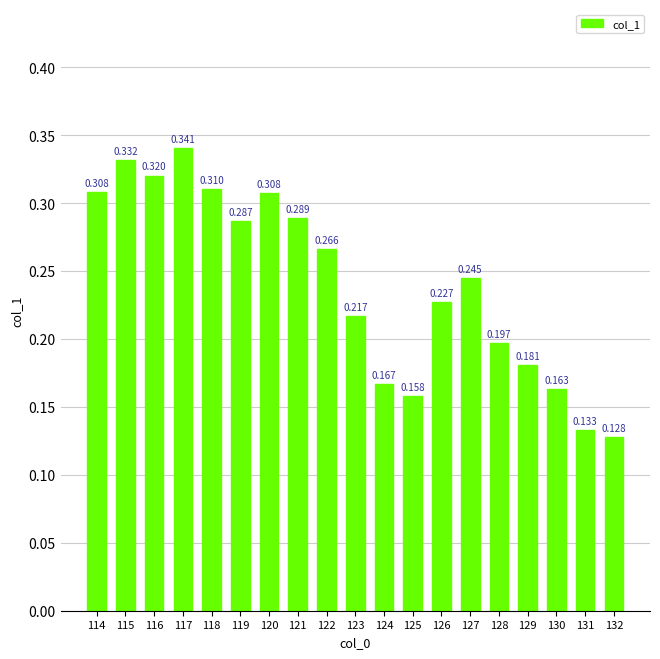

The value at 129 is 0.1. True or false?

False